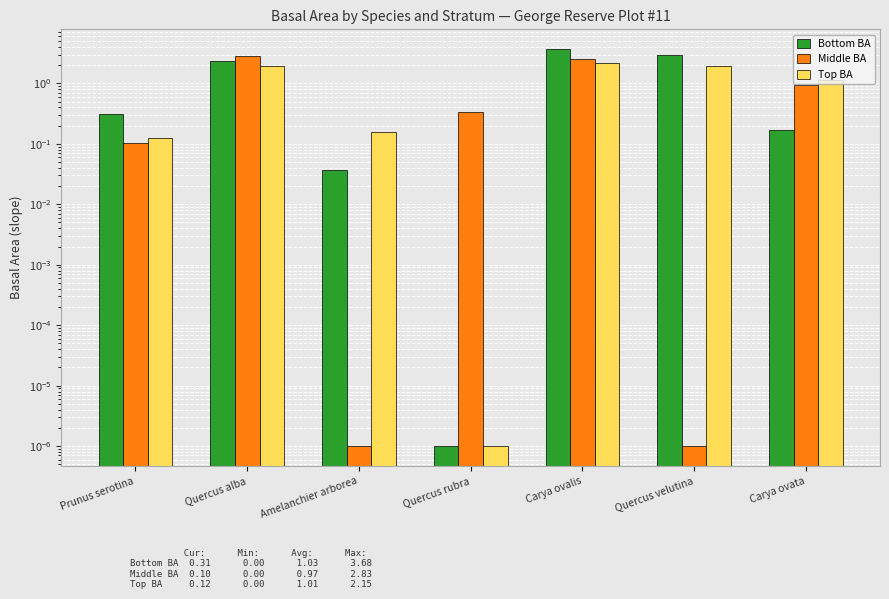

What is the difference between the Middle BA values at Carya ovata and Quercus velutina?

0.9